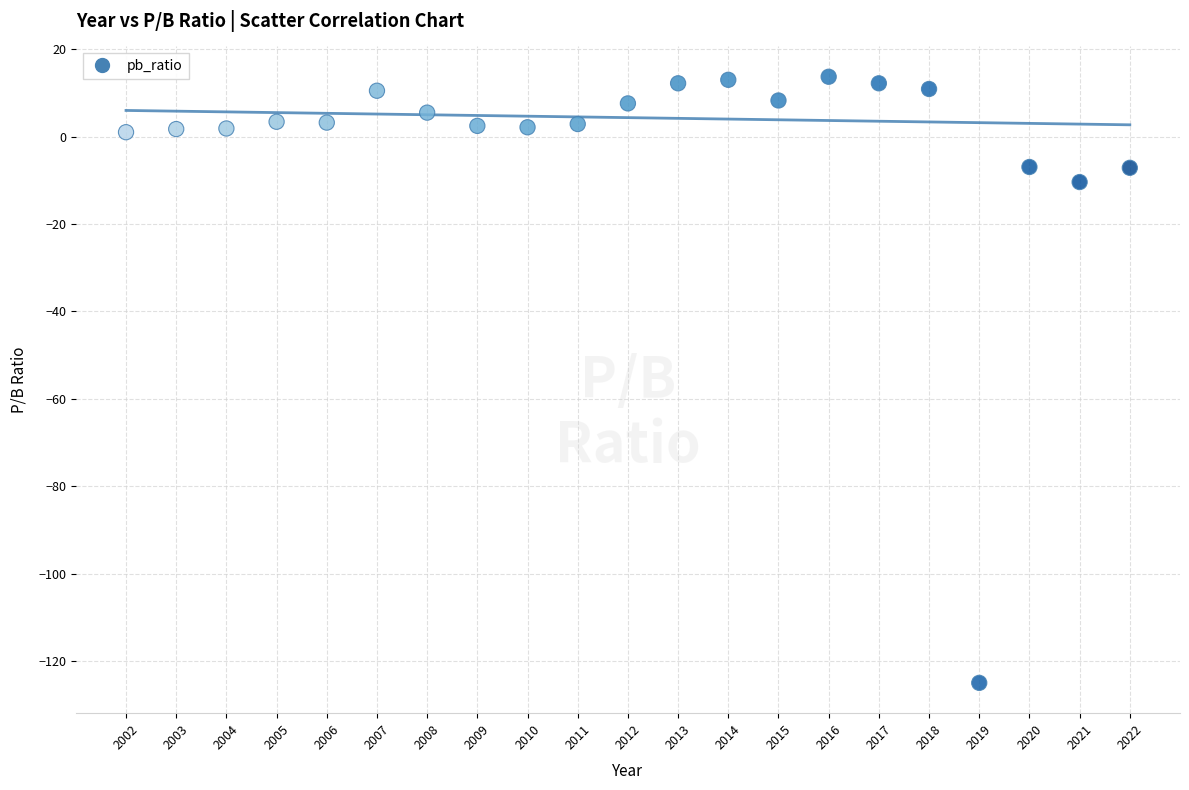

What is the range of Y values (max minus min)?

138.7